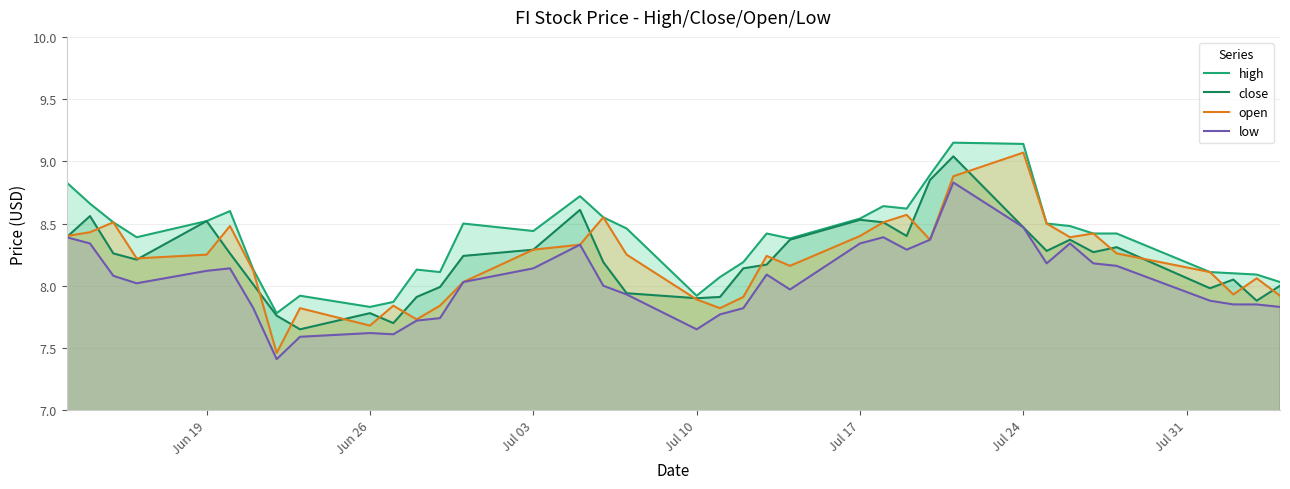

Which series has the largest total across all categories?

high